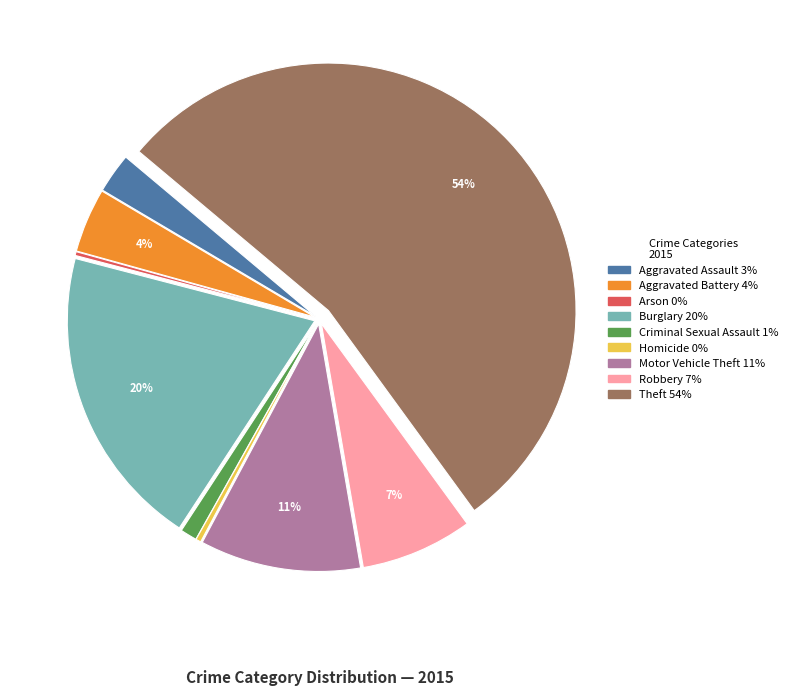

To the nearest percent, what is the average slice percentage?

11%